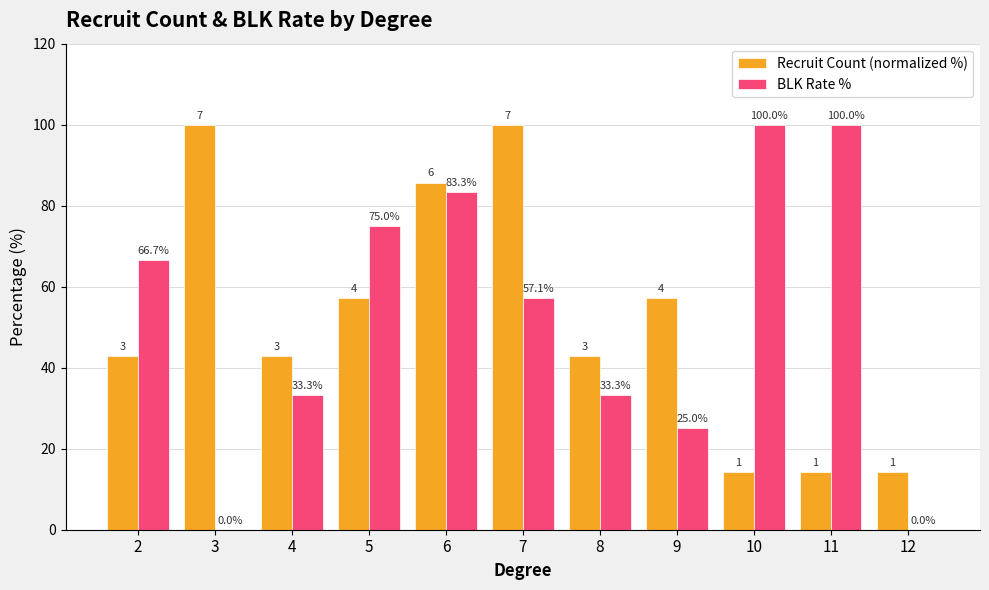

Where is BLK Rate % nearest to the value 50?

7